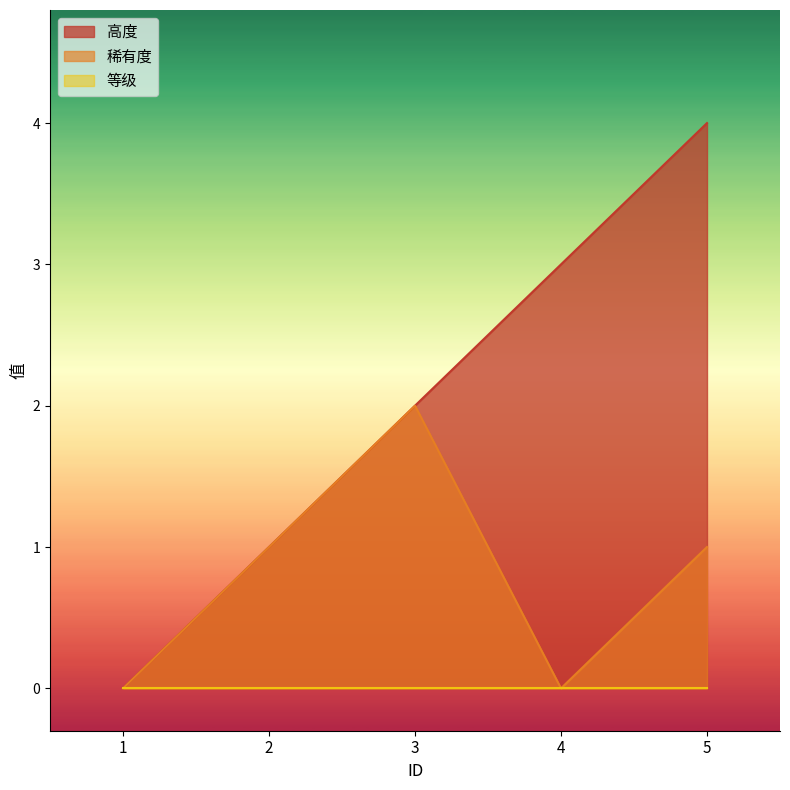

What is the sum of all 稀有度 values?

4